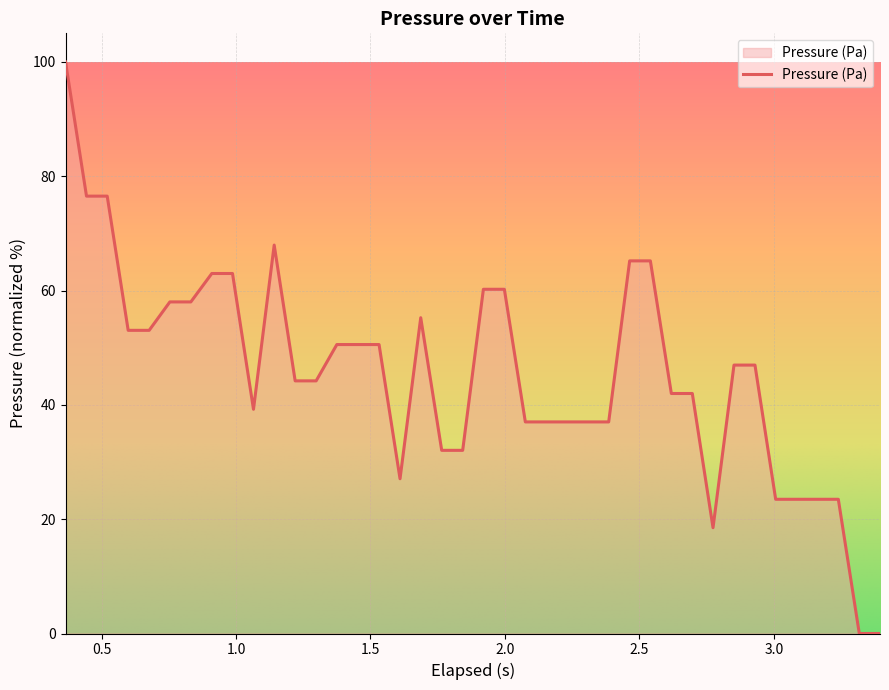

What is the difference between the maximum and minimum values?

100.0